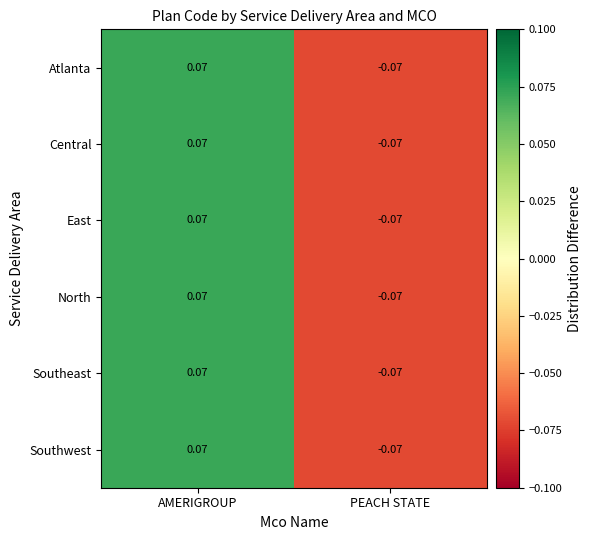

At which label does North reach its minimum?

PEACH STATE